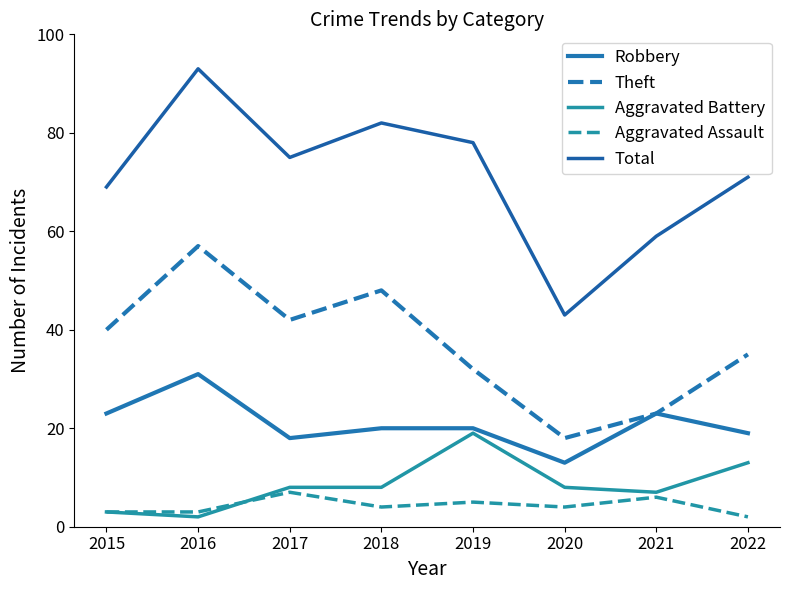

How many lines are shown in the chart?

5